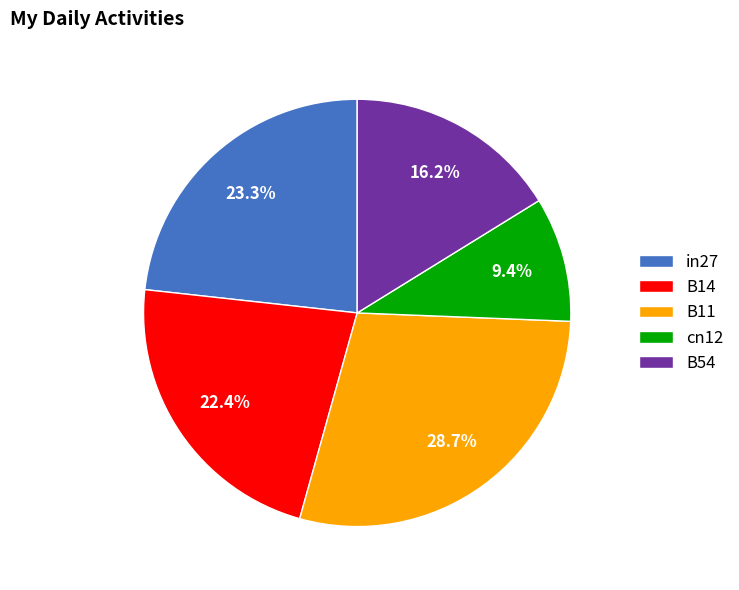

How many slices are in this pie chart?

5